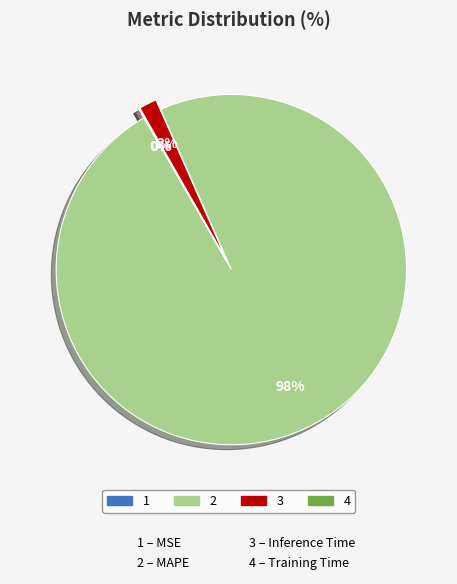

Is there a majority slice in this chart?

Yes